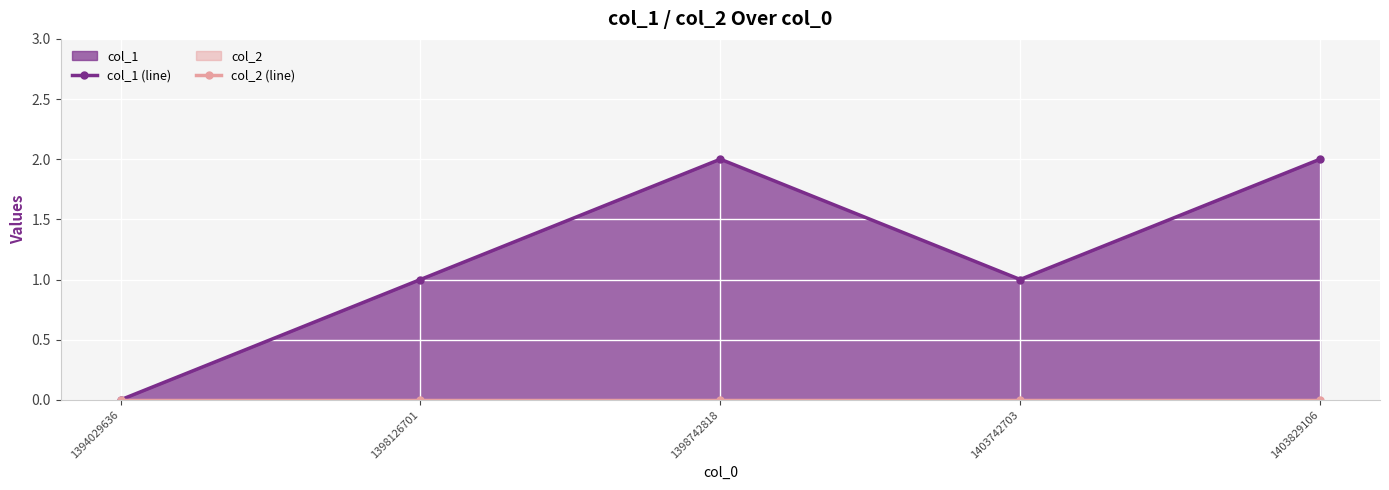

Which series has the widest spread of values?

col_1 (line)